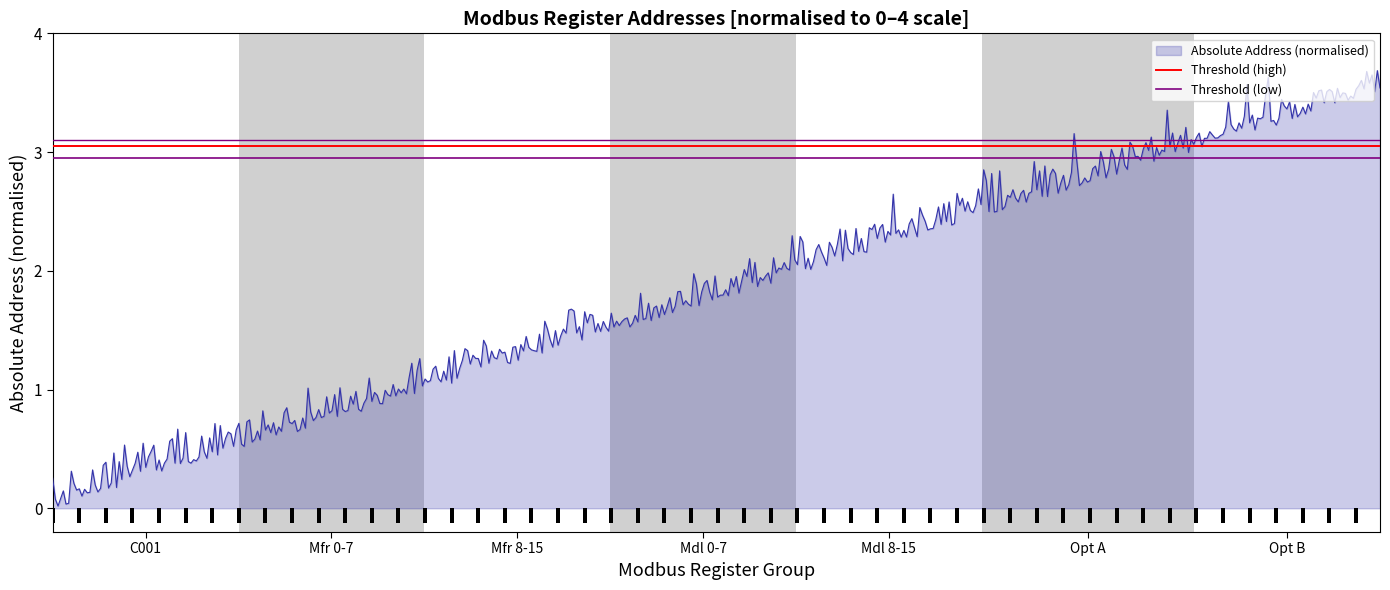

How many bars are there in total?

4